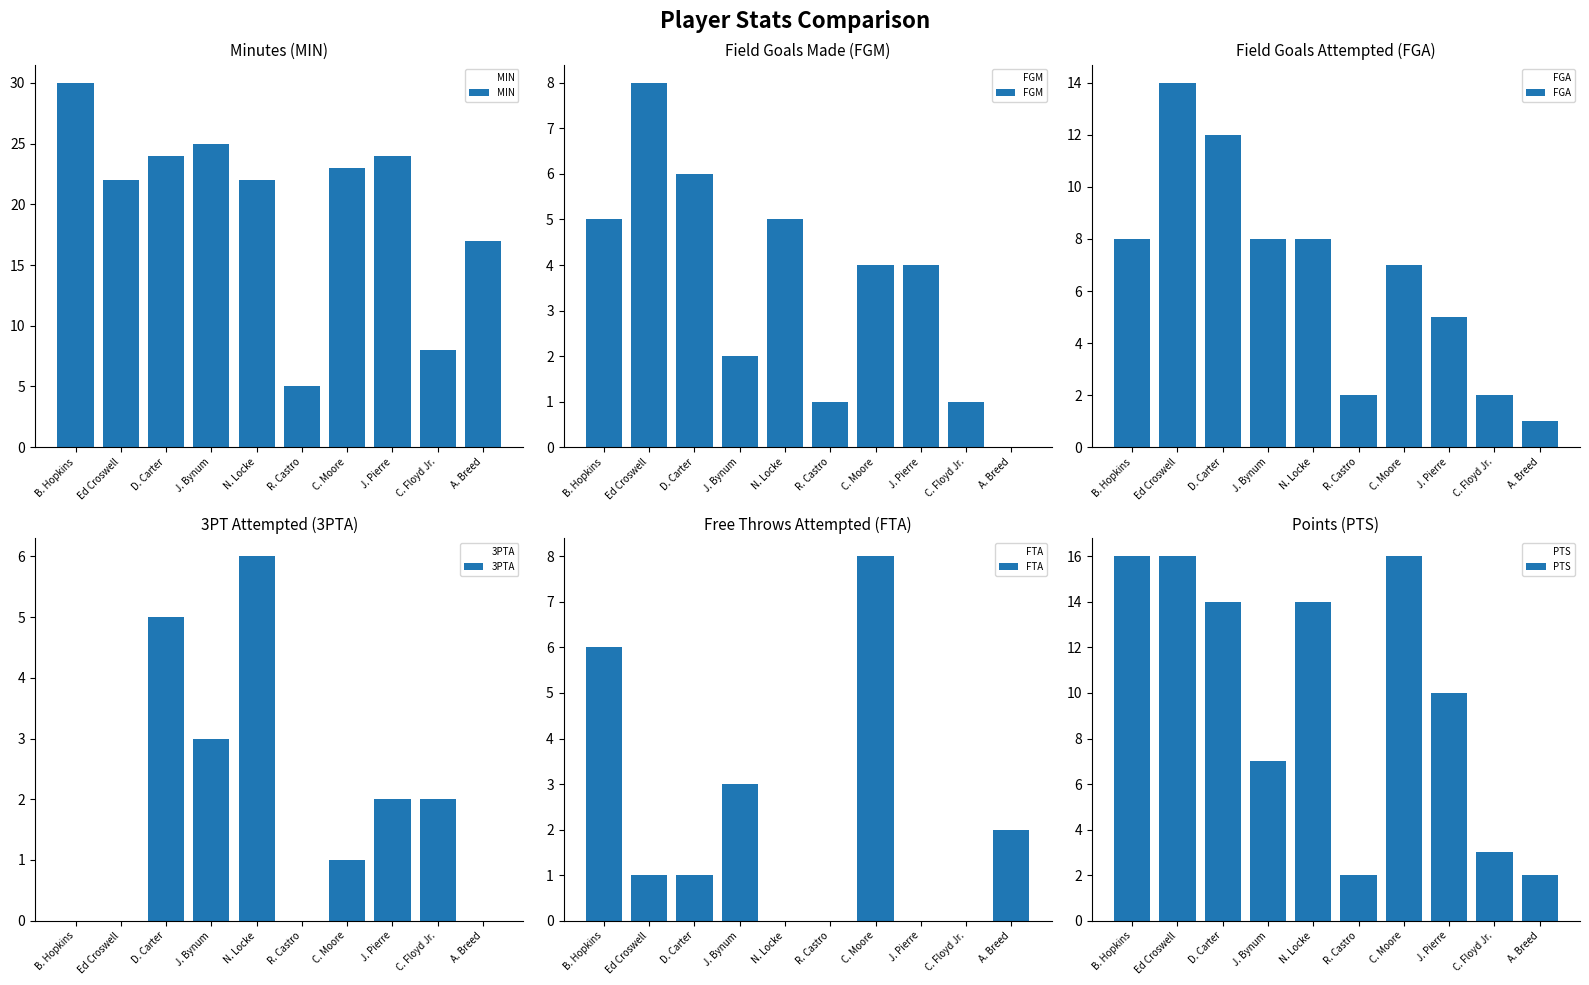

Reading left to right, what are all the values shown in this chart?

MIN: B. Hopkins=30	Ed Croswell=22	D. Carter=24	J. Bynum=25	N. Locke=22	R. Castro=5	C. Moore=23	J. Pierre=24	C. Floyd Jr.=8	A. Breed=17
FGM: B. Hopkins=5	Ed Croswell=8	D. Carter=6	J. Bynum=2	N. Locke=5	R. Castro=1	C. Moore=4	J. Pierre=4	C. Floyd Jr.=1	A. Breed=0
FGA: B. Hopkins=8	Ed Croswell=14	D. Carter=12	J. Bynum=8	N. Locke=8	R. Castro=2	C. Moore=7	J. Pierre=5	C. Floyd Jr.=2	A. Breed=1
3PTA: B. Hopkins=0	Ed Croswell=0	D. Carter=5	J. Bynum=3	N. Locke=6	R. Castro=0	C. Moore=1	J. Pierre=2	C. Floyd Jr.=2	A. Breed=0
FTA: B. Hopkins=6	Ed Croswell=1	D. Carter=1	J. Bynum=3	N. Locke=0	R. Castro=0	C. Moore=8	J. Pierre=0	C. Floyd Jr.=0	A. Breed=2
PTS: B. Hopkins=16	Ed Croswell=16	D. Carter=14	J. Bynum=7	N. Locke=14	R. Castro=2	C. Moore=16	J. Pierre=10	C. Floyd Jr.=3	A. Breed=2